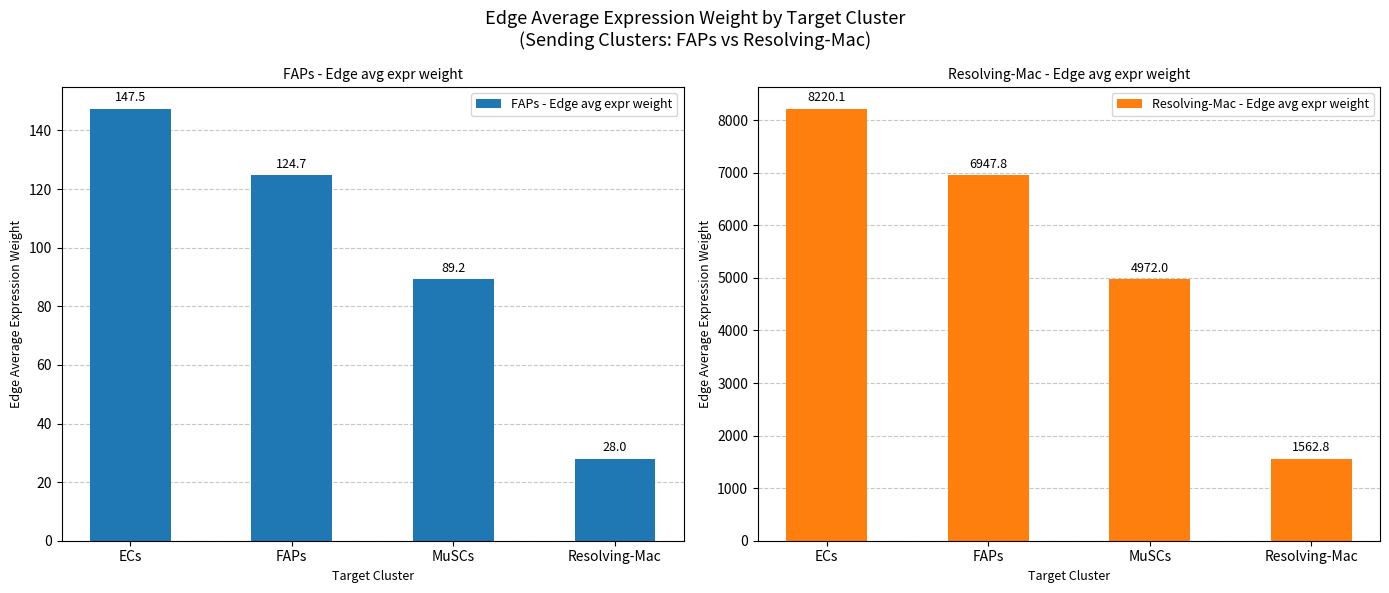

Rank the series at FAPs from highest to lowest value.

Resolving-Mac - Edge avg expr weight, FAPs - Edge avg expr weight